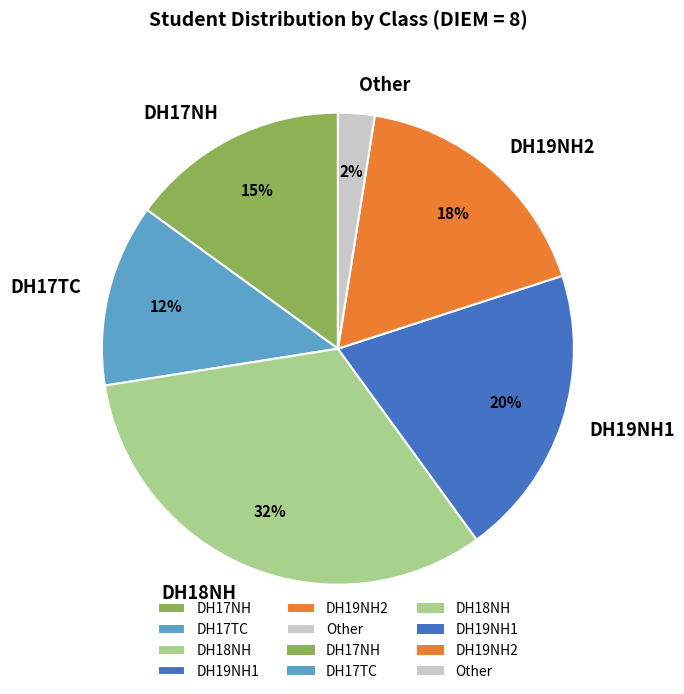

Which has a higher value, Other or DH19NH1?

DH19NH1